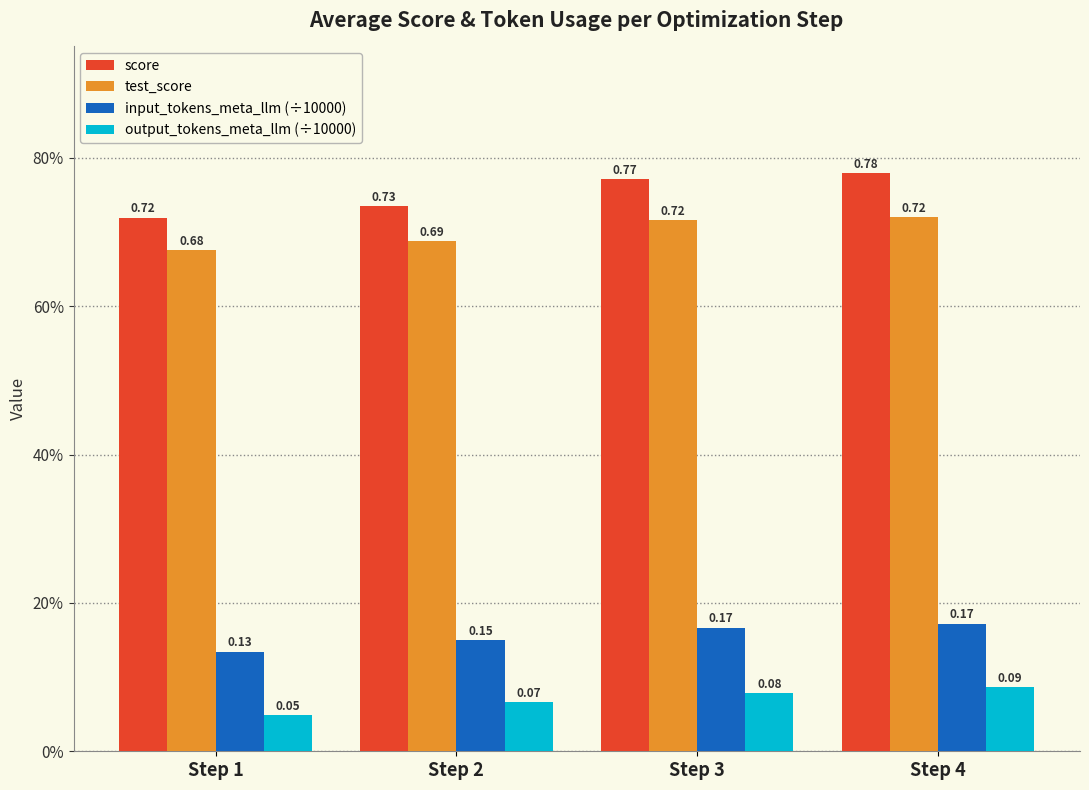

Reading right to left, what are all the values shown in this chart?

score: Step 4=0.8	Step 3=0.8	Step 2=0.7	Step 1=0.7
test_score: Step 4=0.7	Step 3=0.7	Step 2=0.7	Step 1=0.7
input_tokens_meta_llm (÷10000): Step 4=0.2	Step 3=0.2	Step 2=0.1	Step 1=0.1
output_tokens_meta_llm (÷10000): Step 4=0.1	Step 3=0.1	Step 2=0.1	Step 1=0.0